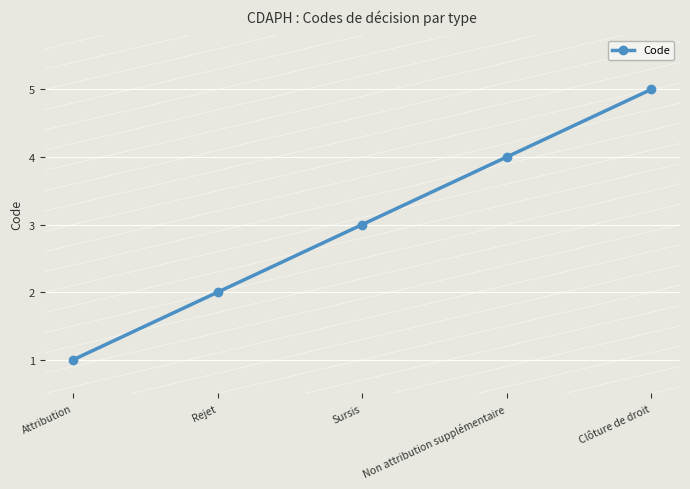

What is the label of the 2nd point from the right?

Non attribution supplémentaire